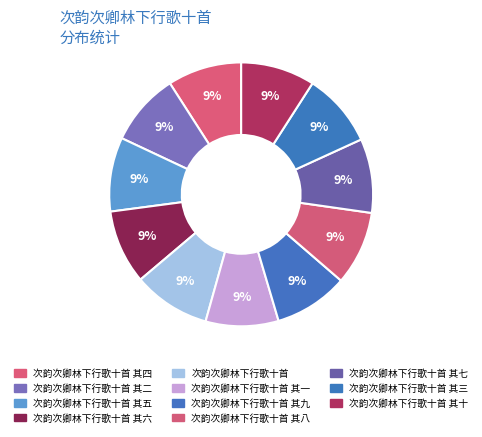

Is there a majority slice in this chart?

No